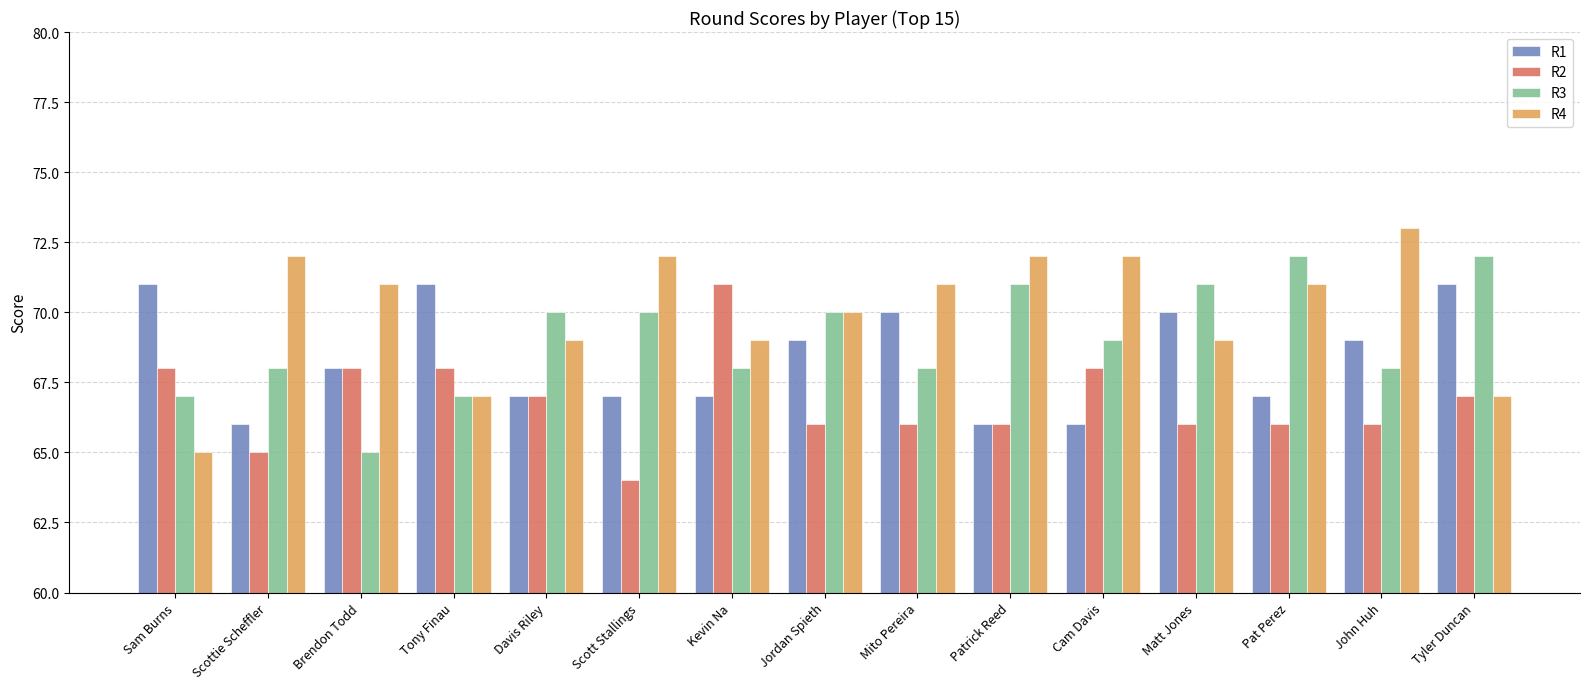

What is the value of the R3 bar at the 9th from the left?

68